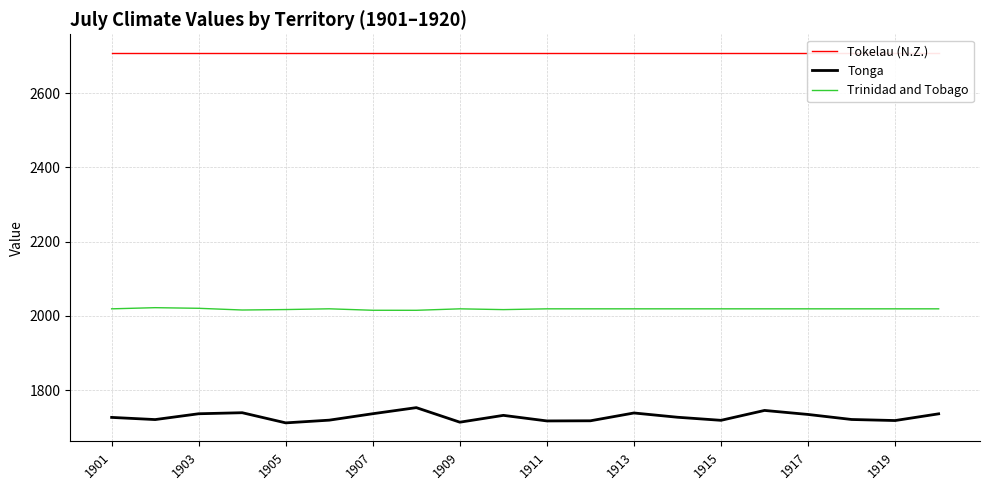

What is the smallest value displayed?

1711.7